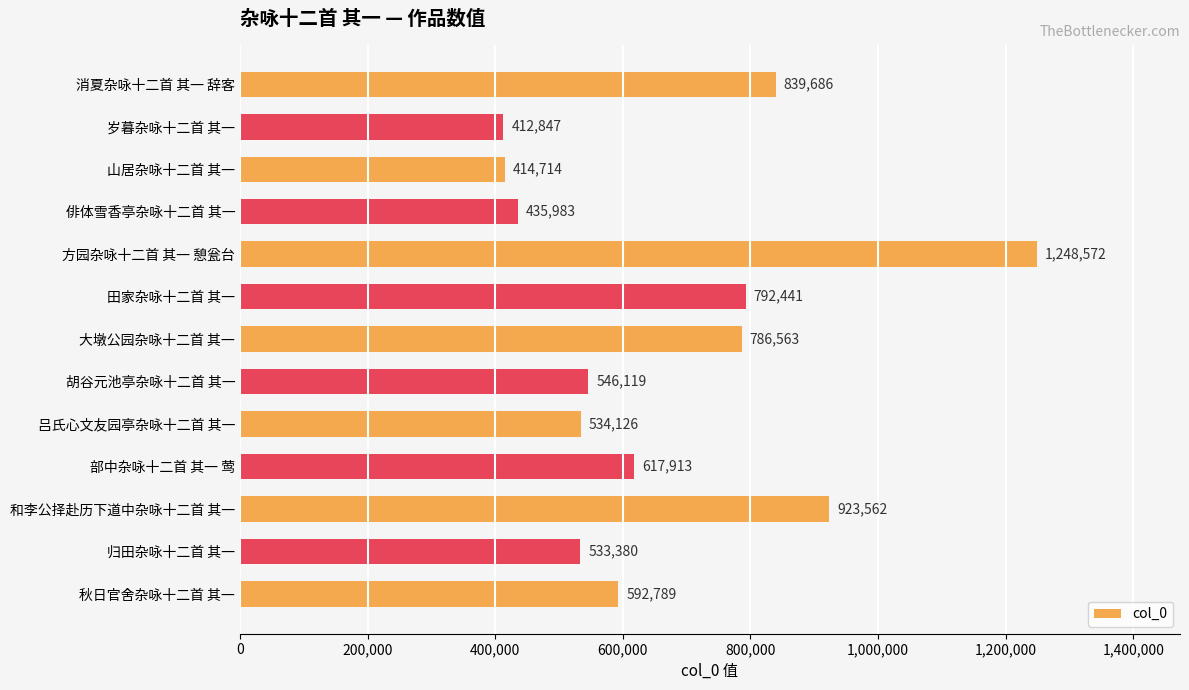

List the labels in order of value, smallest first.

岁暮杂咏十二首 其一, 山居杂咏十二首 其一, 俳体雪香亭杂咏十二首 其一, 归田杂咏十二首 其一, 吕氏心文友园亭杂咏十二首 其一, 胡谷元池亭杂咏十二首 其一, 秋日官舍杂咏十二首 其一, 部中杂咏十二首 其一 莺, 大墩公园杂咏十二首 其一, 田家杂咏十二首 其一, 消夏杂咏十二首 其一 辞客, 和李公择赴历下道中杂咏十二首 其一, 方园杂咏十二首 其一 憩瓮台